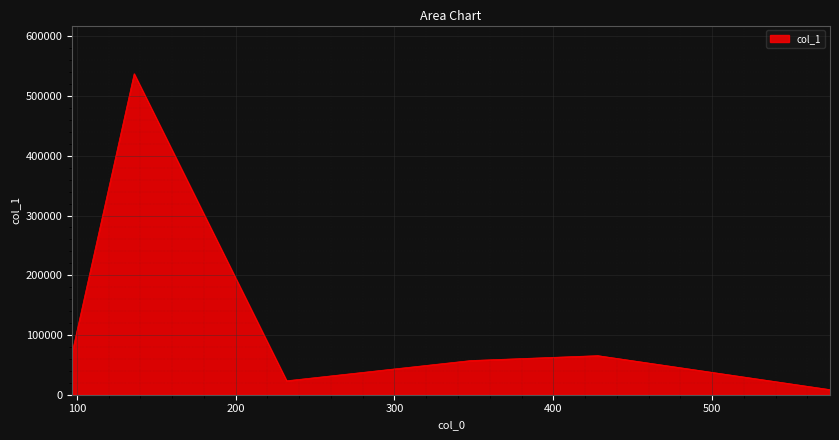

True or false: there are more than 2 points higher than both neighbors.

False